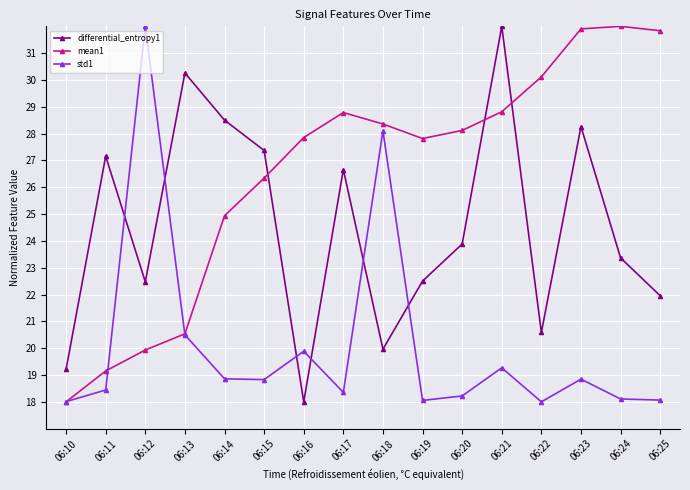

What is the difference between the highest and lowest values at 06:24?

13.9